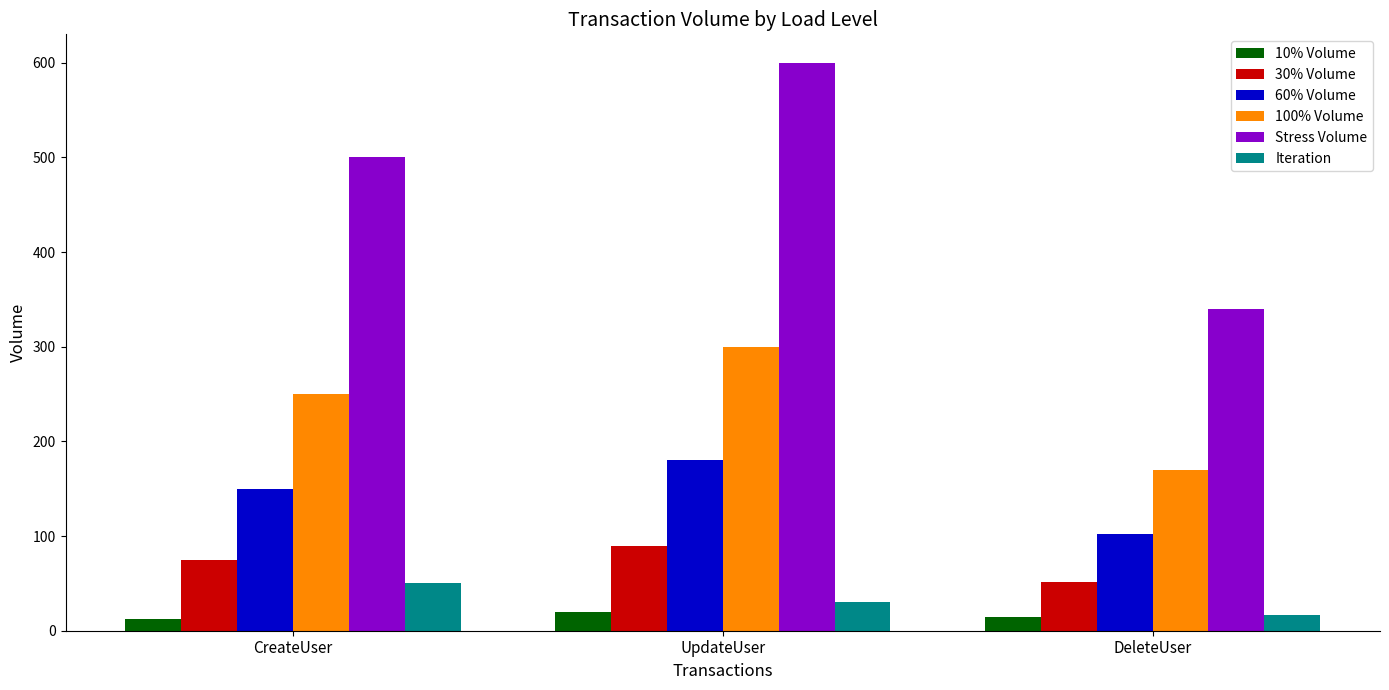

What is the label of the 3rd bar from the left?

DeleteUser